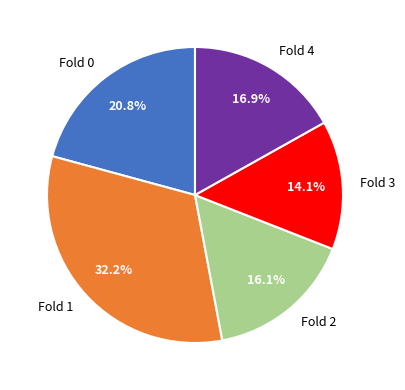

How much of the chart is everything except Fold 1?

67.8%